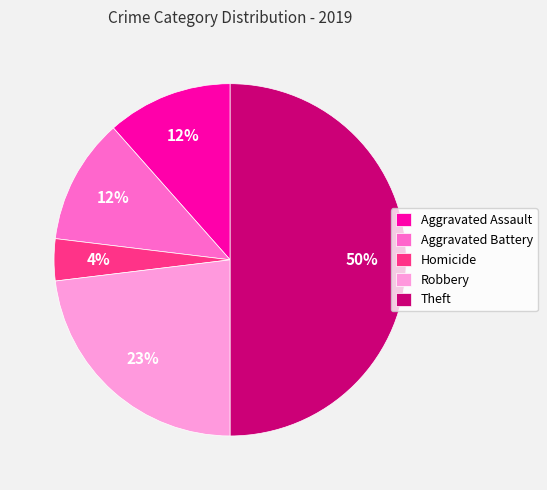

Does Homicide account for over 50% of the chart?

No